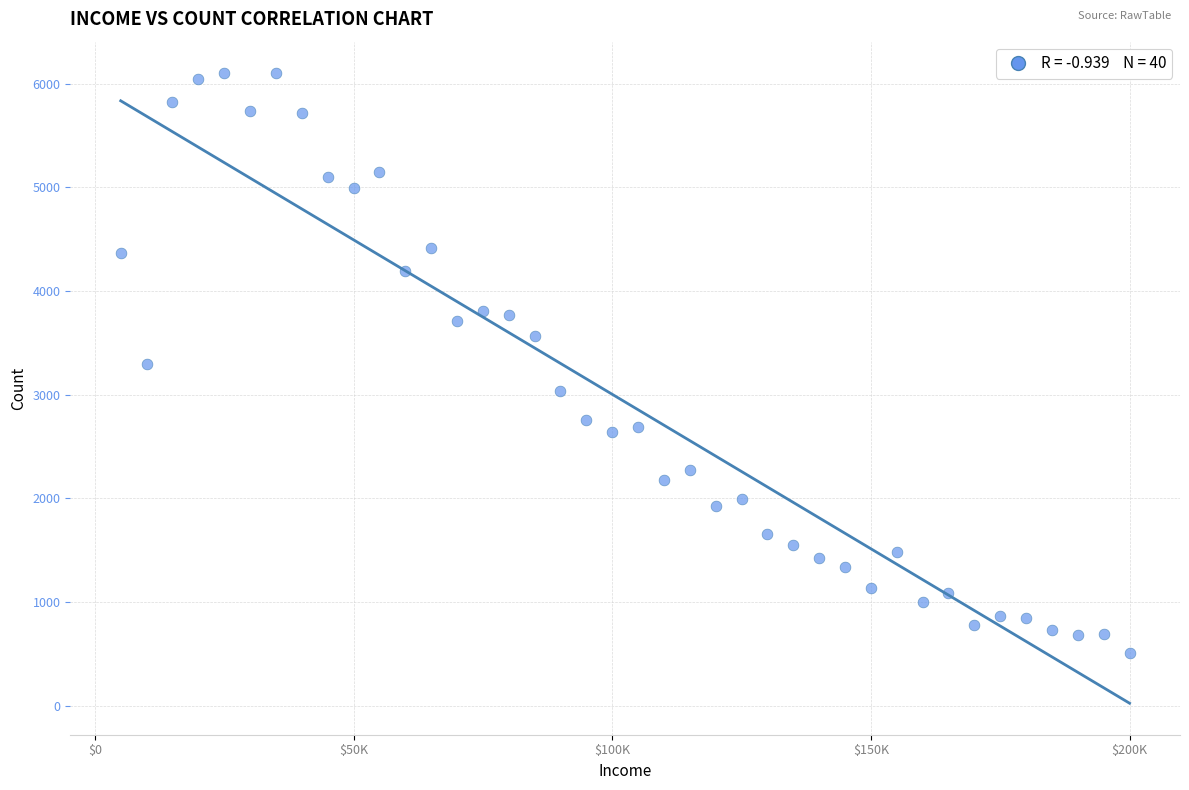

What is the range of X values (max minus min)?

195000